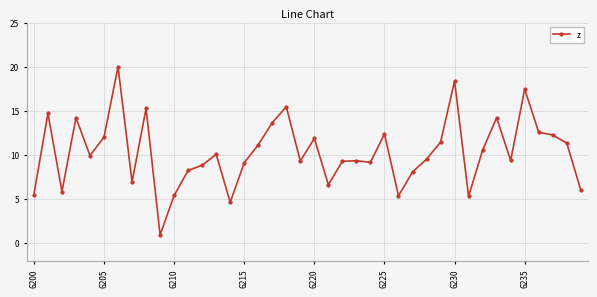

What is the maximum value shown in the chart?

20.0